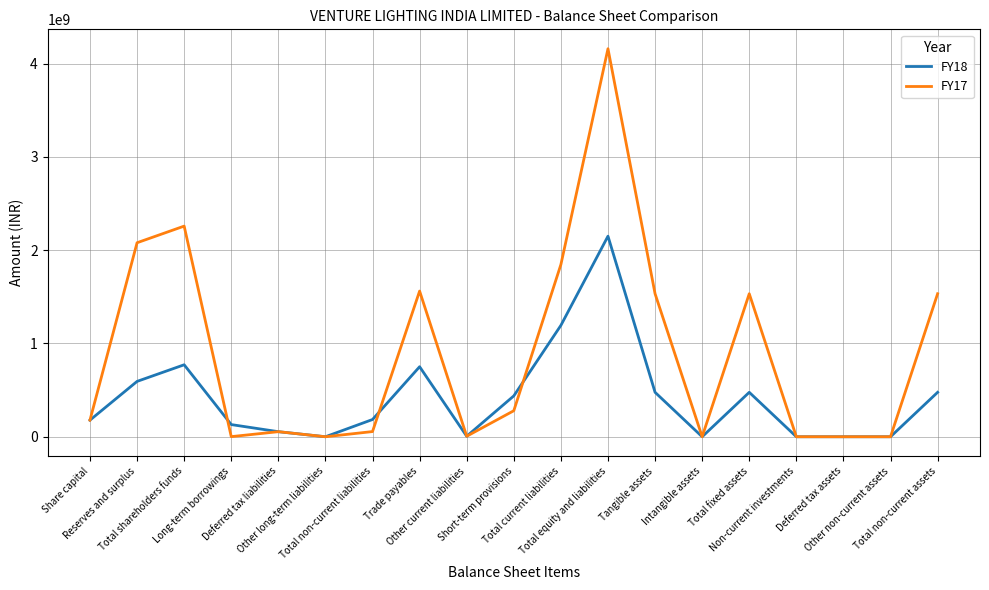

What is the difference between the maximum and minimum values in the FY18 series?

2150841673